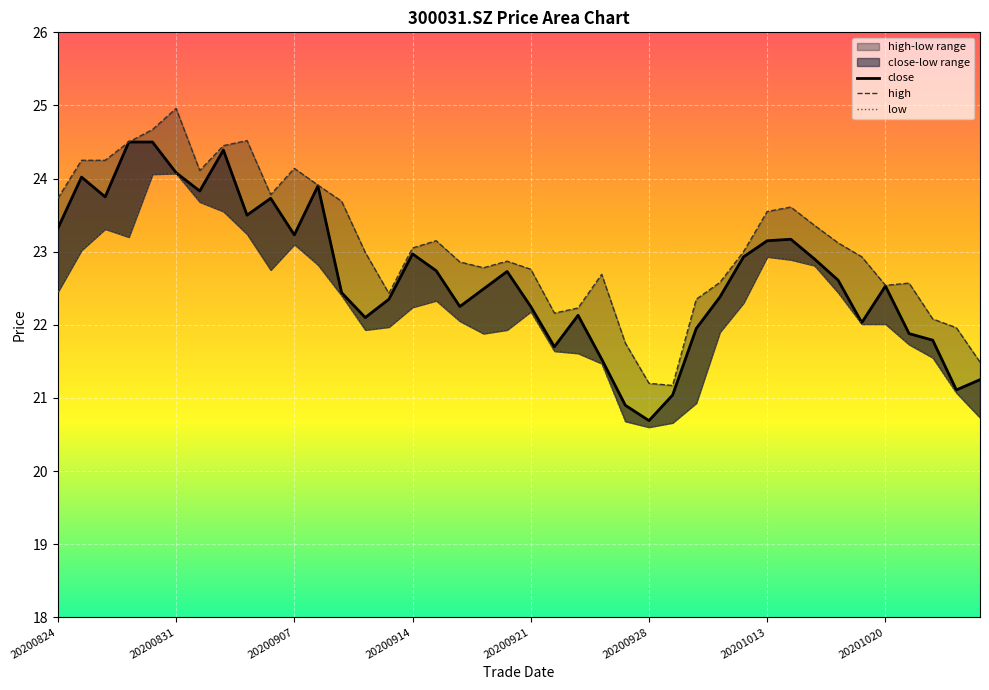

What is the difference between the maximum and second lowest values in the close series?

3.6